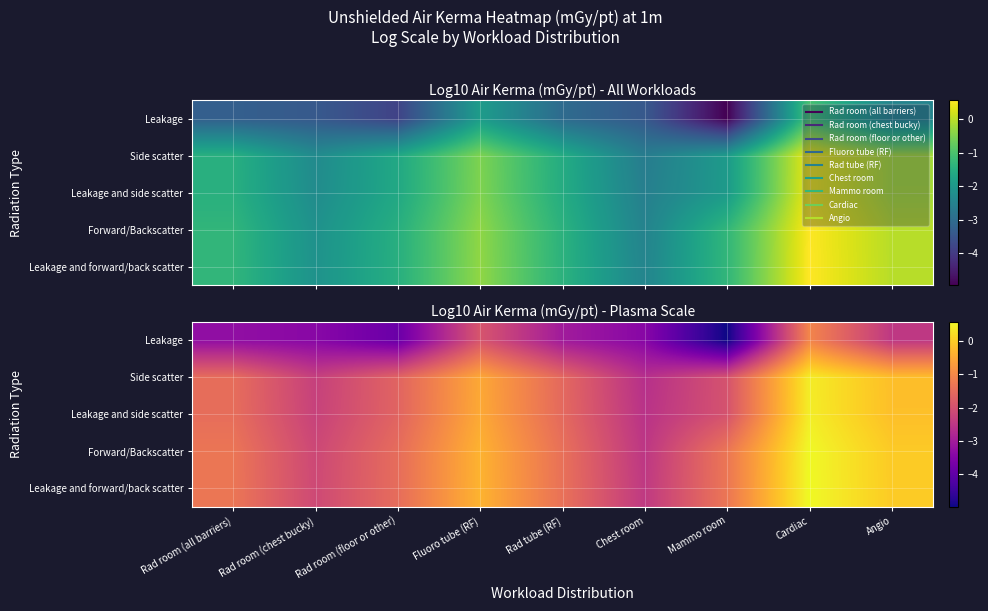

Between Rad tube (RF) and Rad room (all barriers), which is larger?

Rad tube (RF)